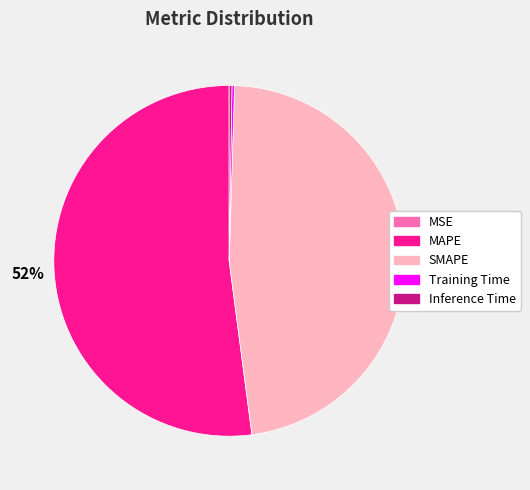

Which category has the biggest portion of the pie?

MAPE